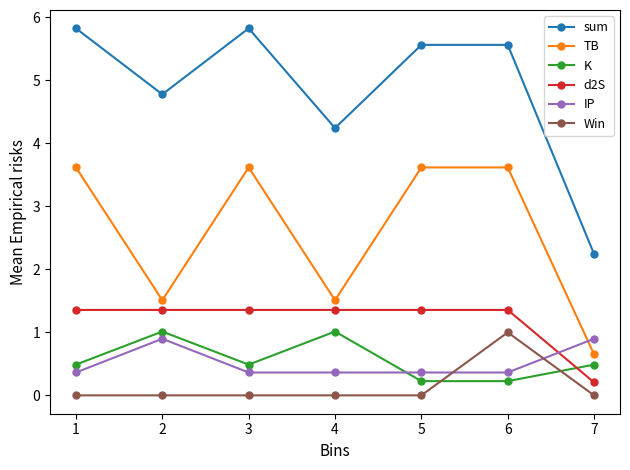

What is the value of the IP point at the 1st from the left?

0.4